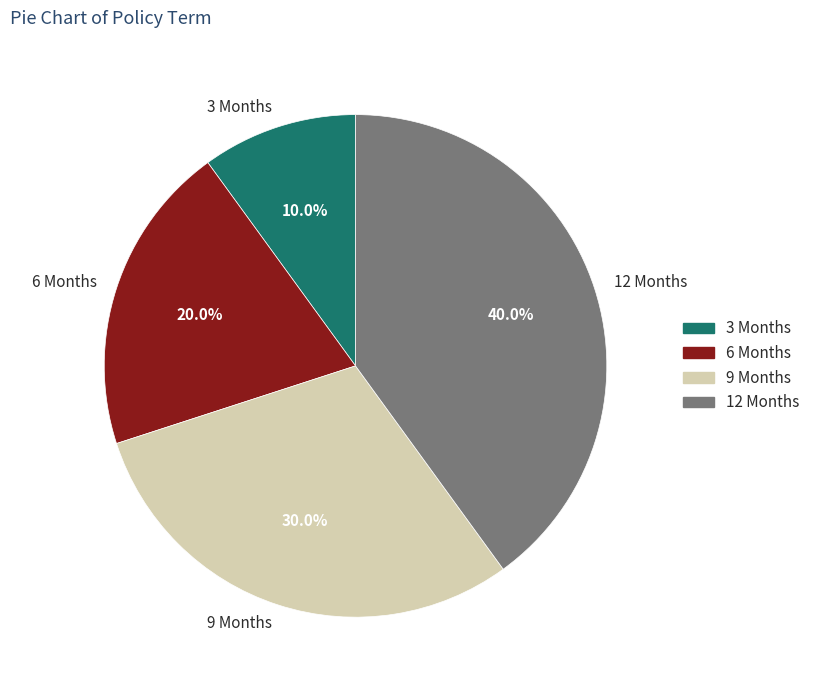

To the nearest percent, what portion does 6 Months represent?

20%